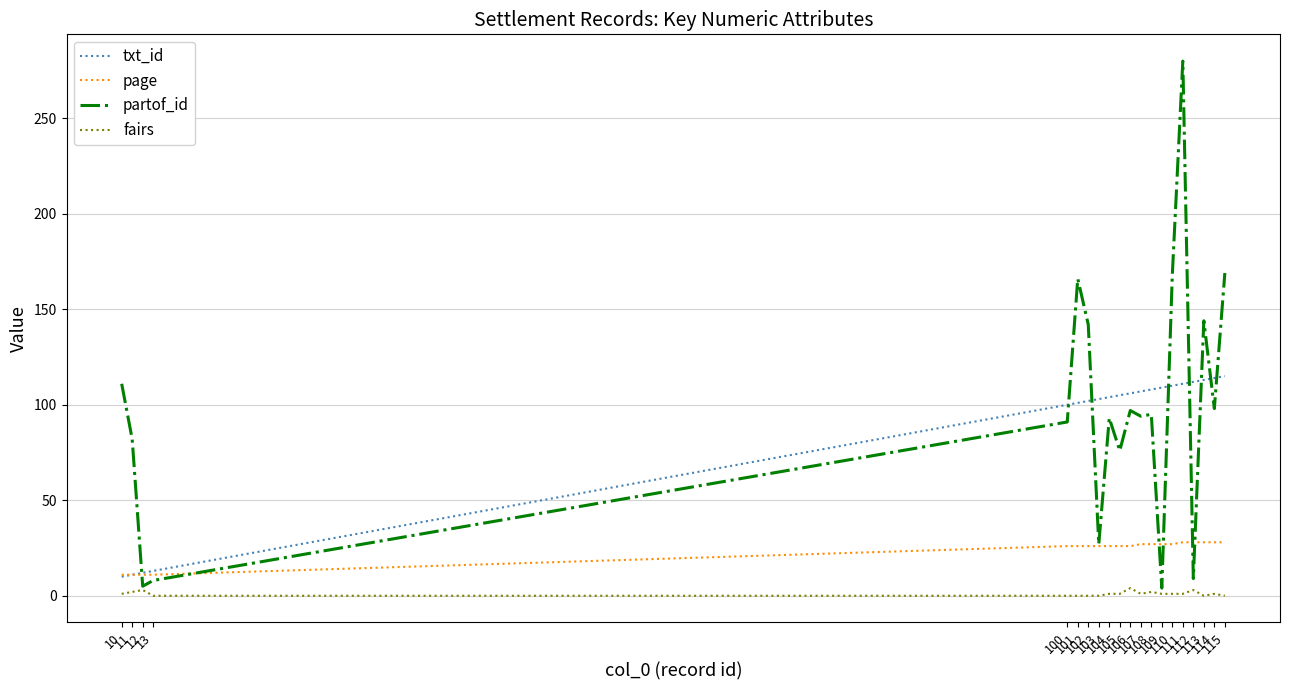

Which series has the largest total across all categories?

partof_id